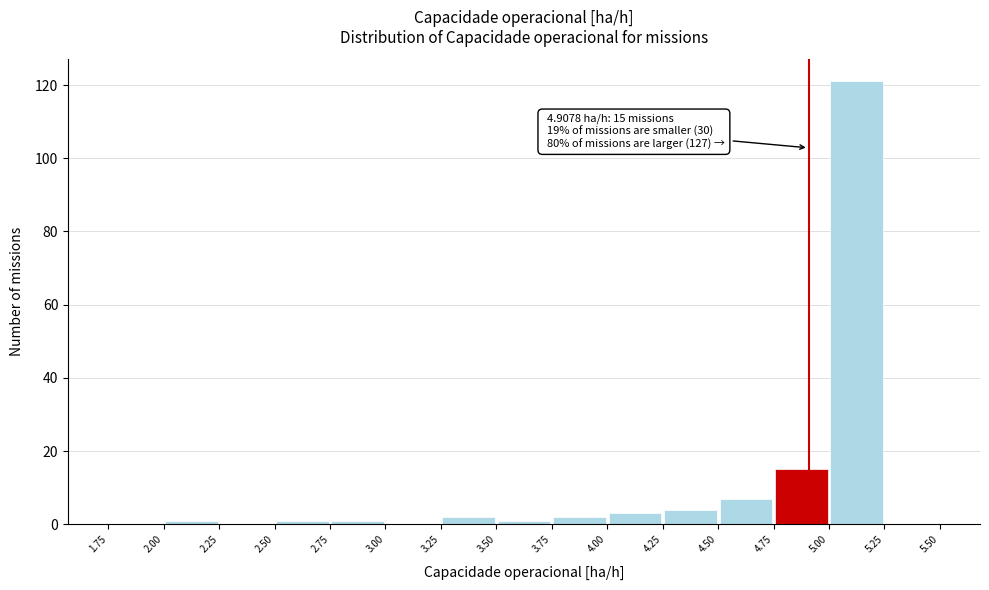

Over which range of the x-axis is the bar tallest?

5.00 to 5.25